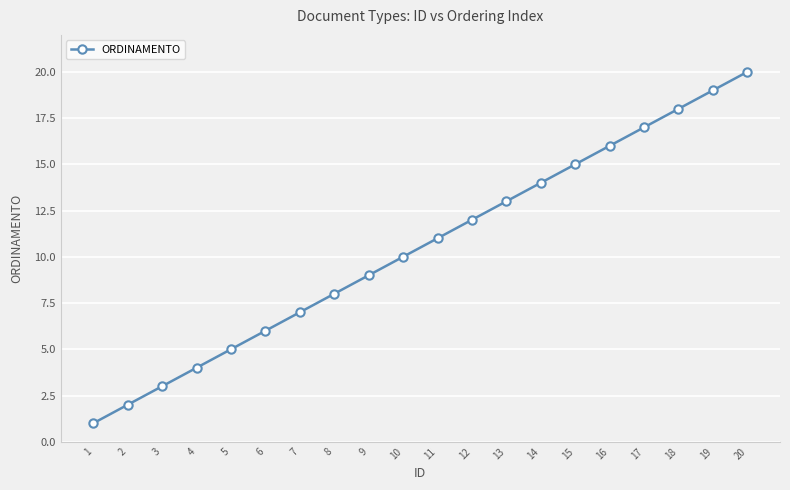

The chart shows a value of 5 at 5. True or false?

True